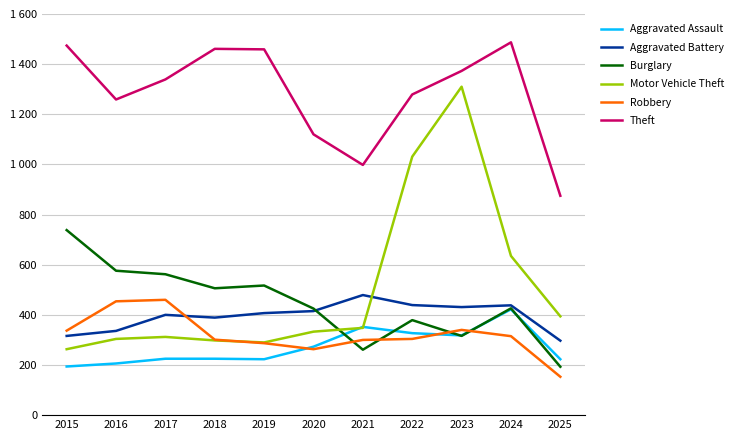

What is the difference between the maximum and second lowest values in the Aggravated Battery series?

163